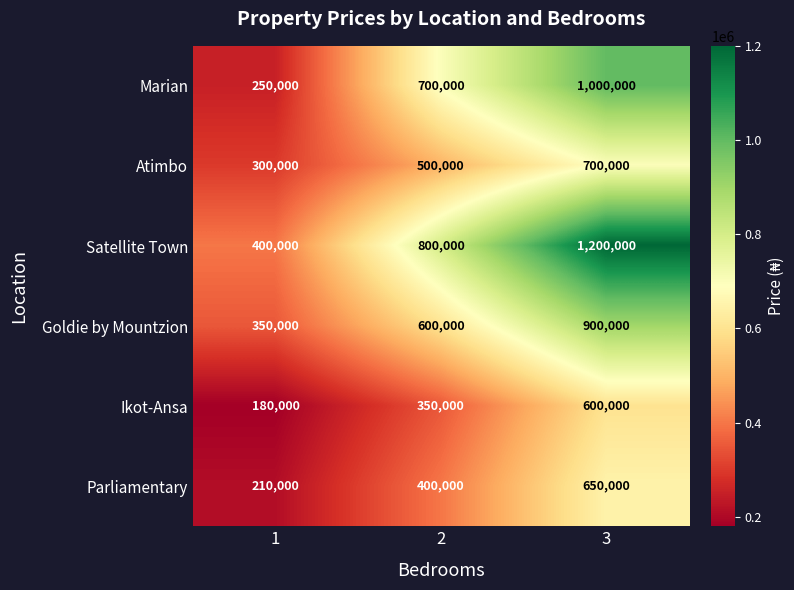

Rank the series at 3 from lowest to highest value.

Ikot-Ansa, Parliamentary, Atimbo, Goldie by Mountzion, Marian, Satellite Town